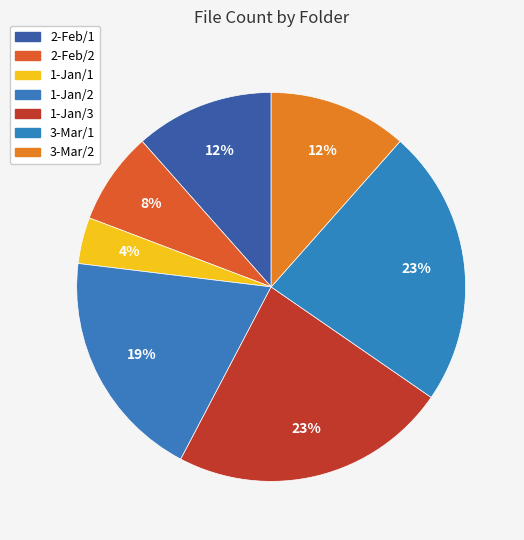

True or false: 1-Jan/2 accounts for 32% of the total.

False